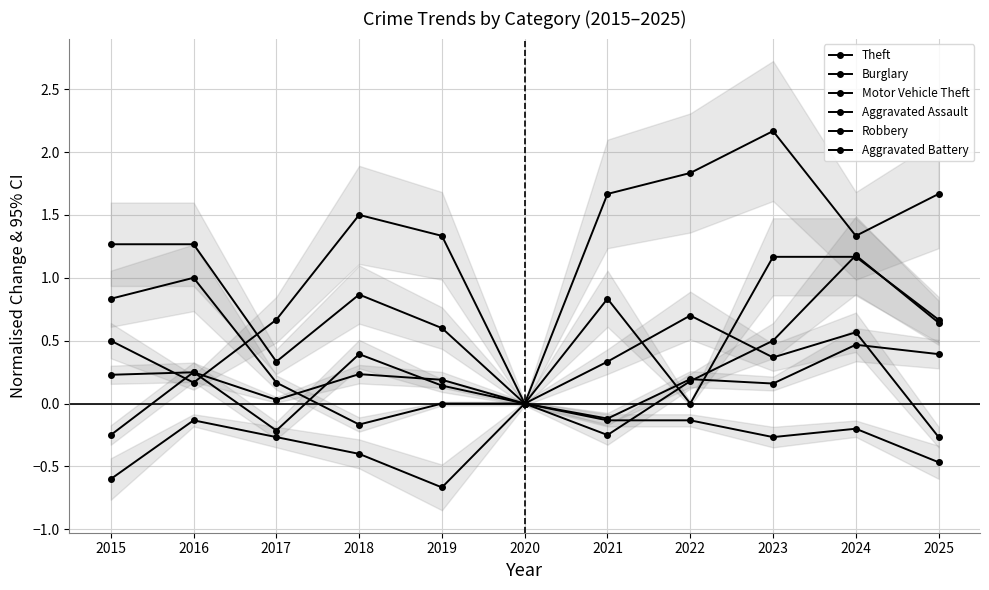

The value of Burglary at 2020 is -0.9. True or false?

False